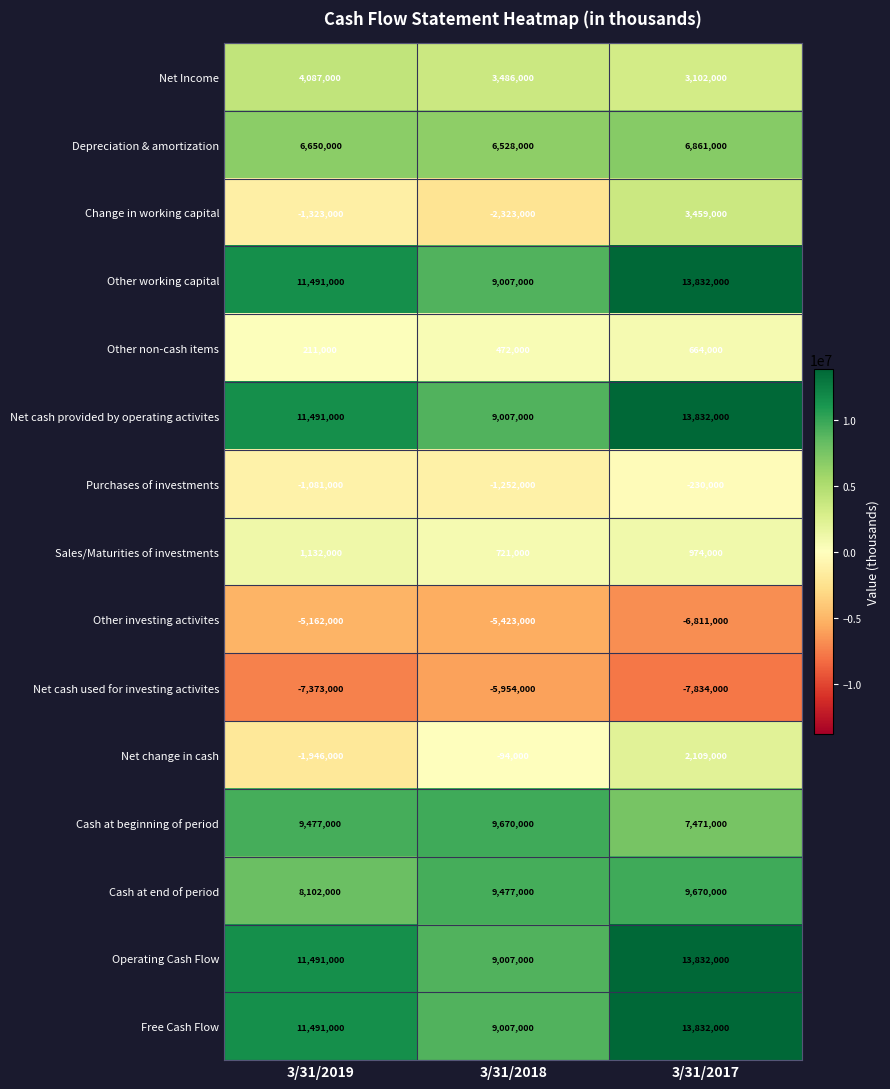

What is the difference between the Other working capital values at 3/31/2019 and 3/31/2018?

2484000